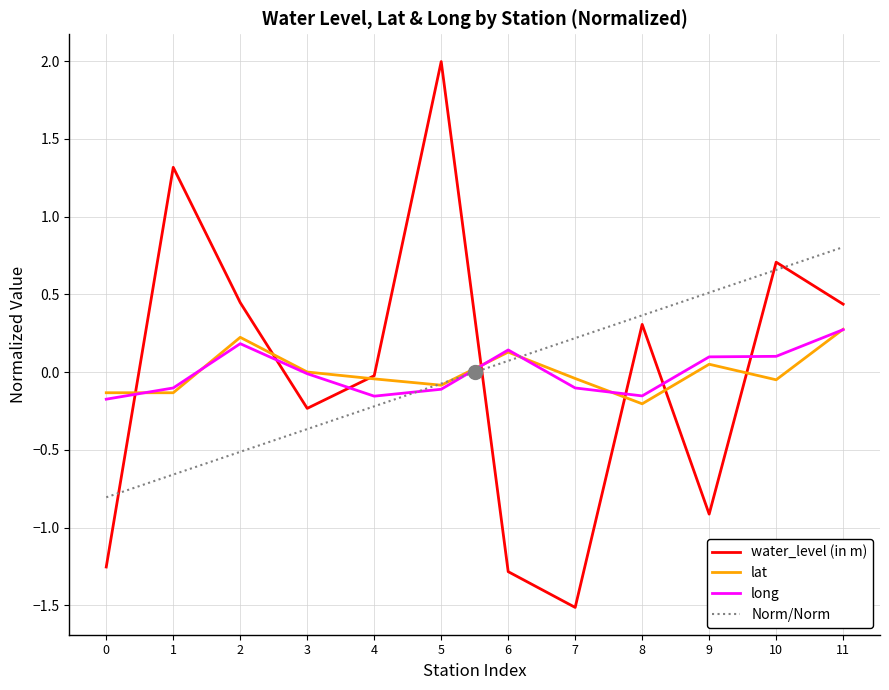

Reading left to right, what are all the values shown in this chart?

water_level (in m): -1.3	1.3	0.4	-0.2	-0.0	2.0	-1.3	-1.5	0.3	-0.9	0.7	0.4
lat: -0.1	-0.1	0.2	0.0	-0.0	-0.1	0.1	-0.0	-0.2	0.1	-0.0	0.3
long: -0.2	-0.1	0.2	-0.0	-0.2	-0.1	0.1	-0.1	-0.2	0.1	0.1	0.3